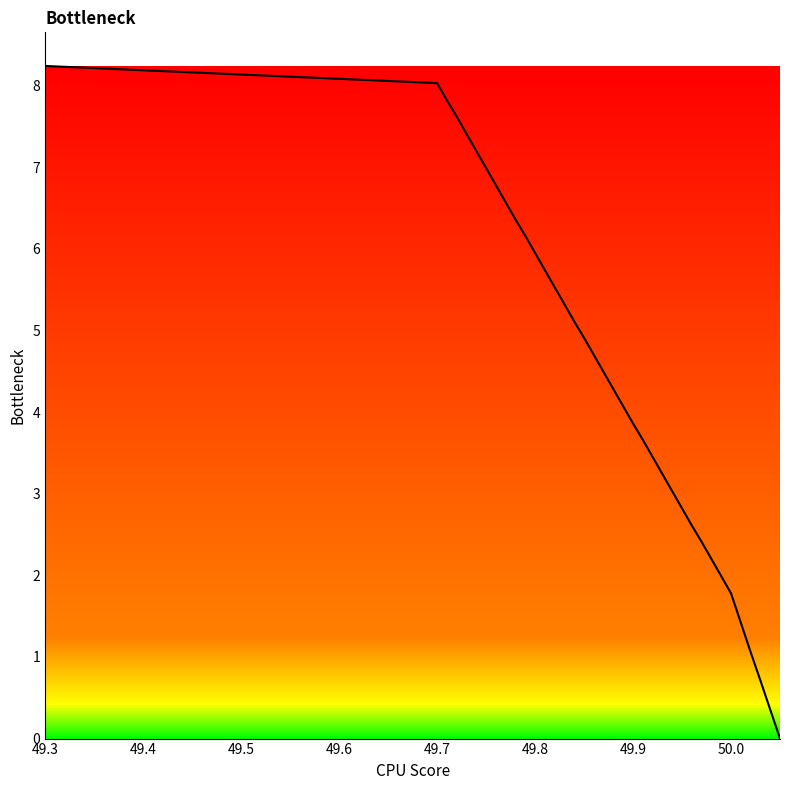

Count the number of categories in the chart.

37